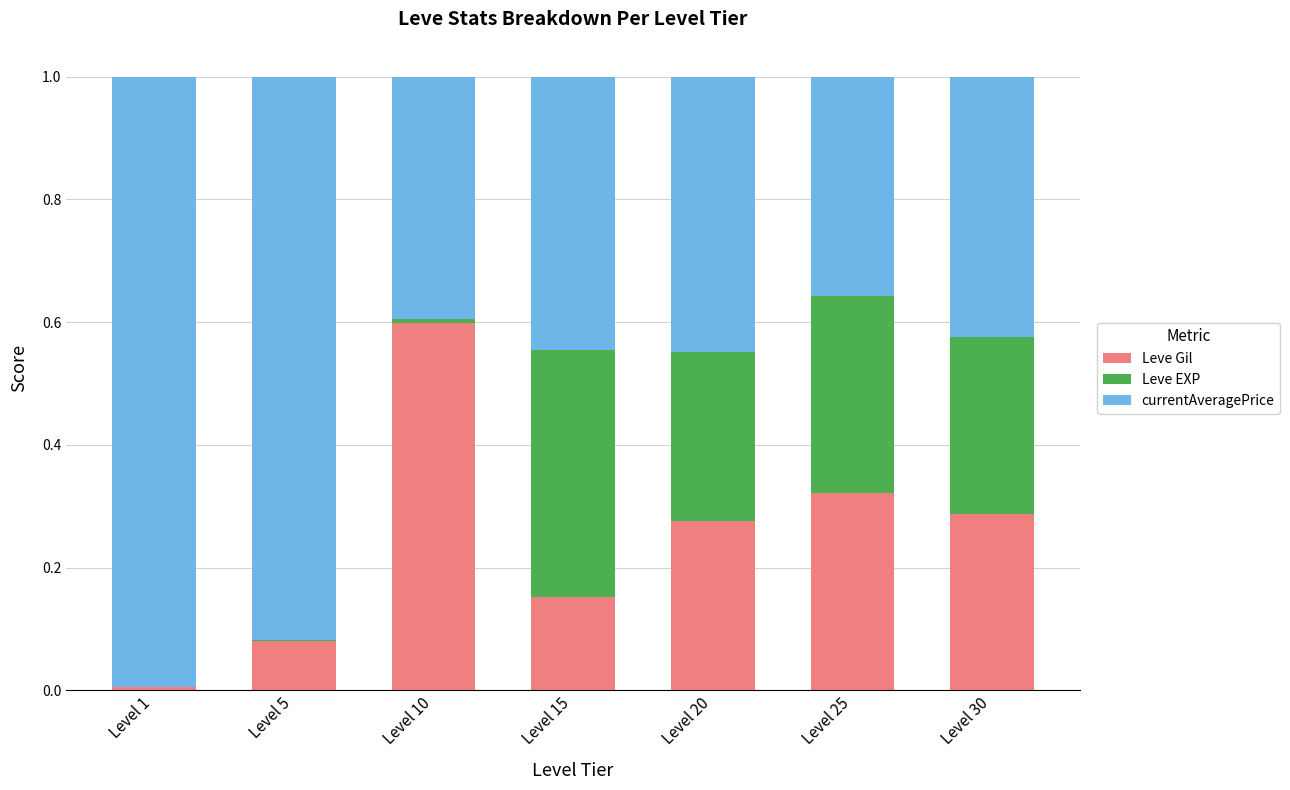

What is the highest value of the Leve Gil series?

0.6